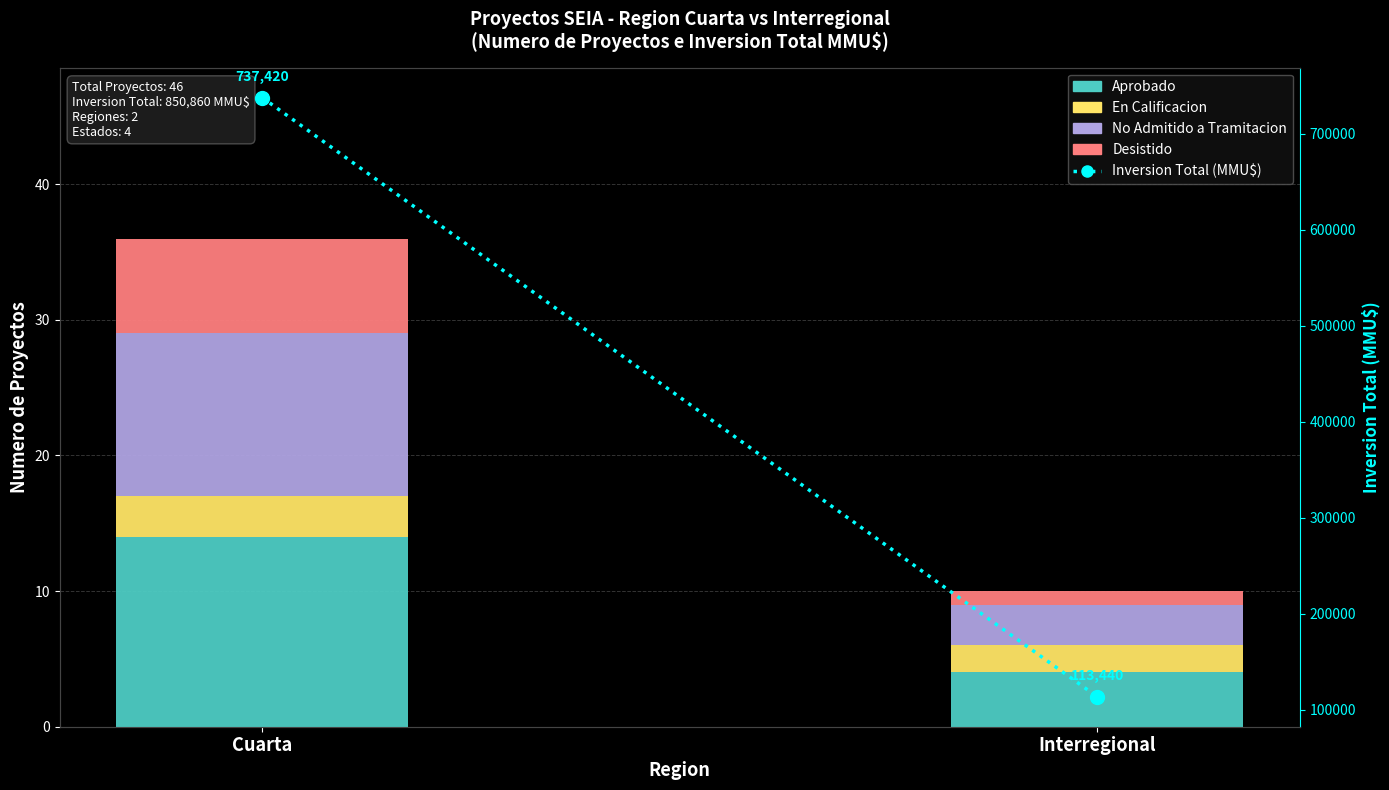

What is the highest value of the Inversion Total (MMU$) series?

737420